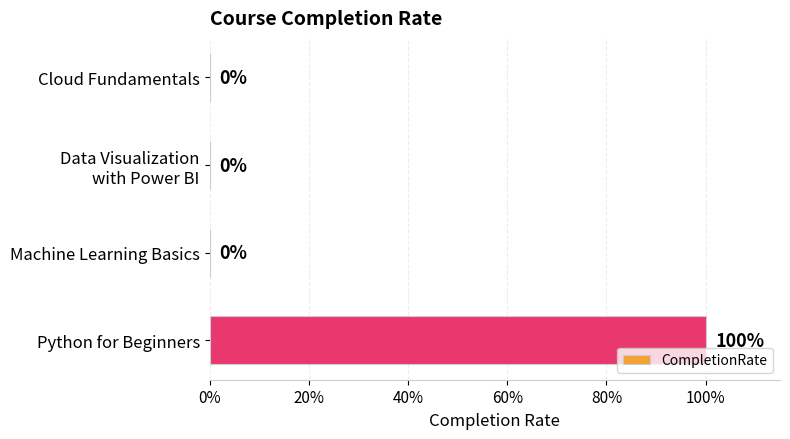

What is the difference between the maximum and minimum values?

1